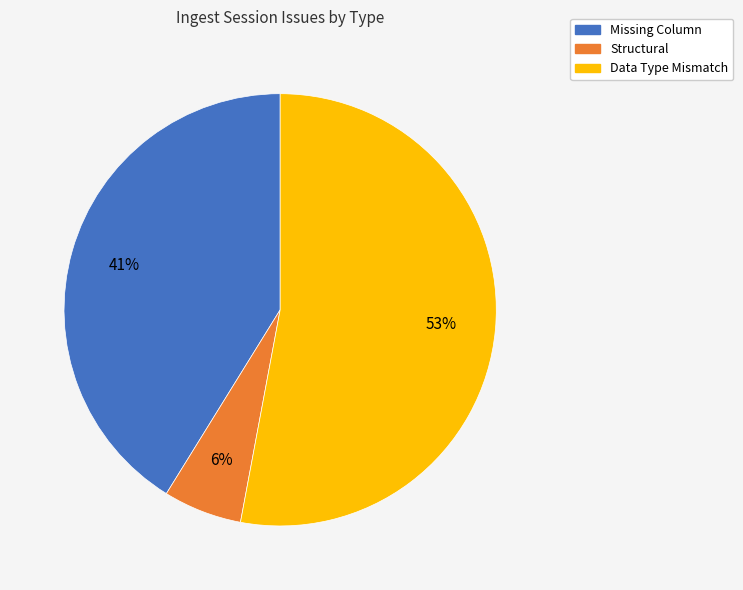

To the nearest percent, what is the difference between the largest and smallest slice percentages?

47%